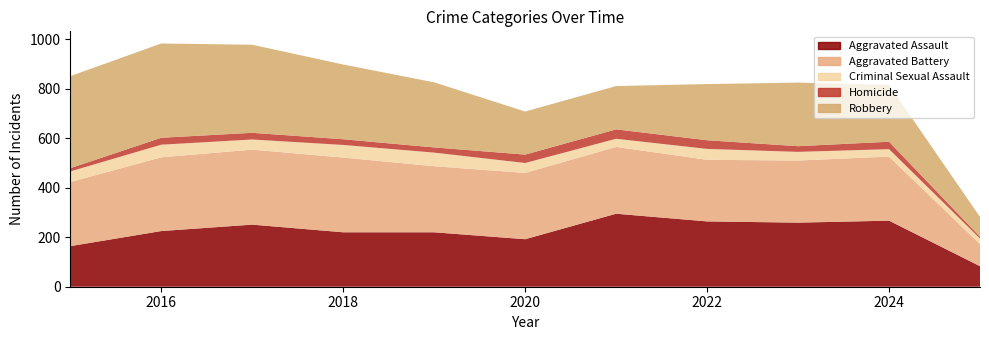

List the labels in order of Criminal Sexual Assault value, smallest first.

2025, 2024, 2021, 2023, 2020, 2017, 2015, 2022, 2016, 2018, 2019